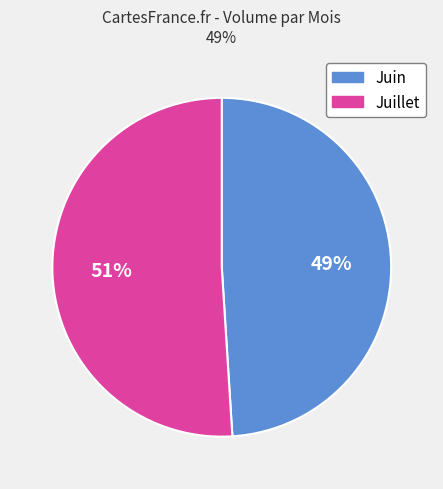

Is there any slice that represents more than half of the pie?

Yes